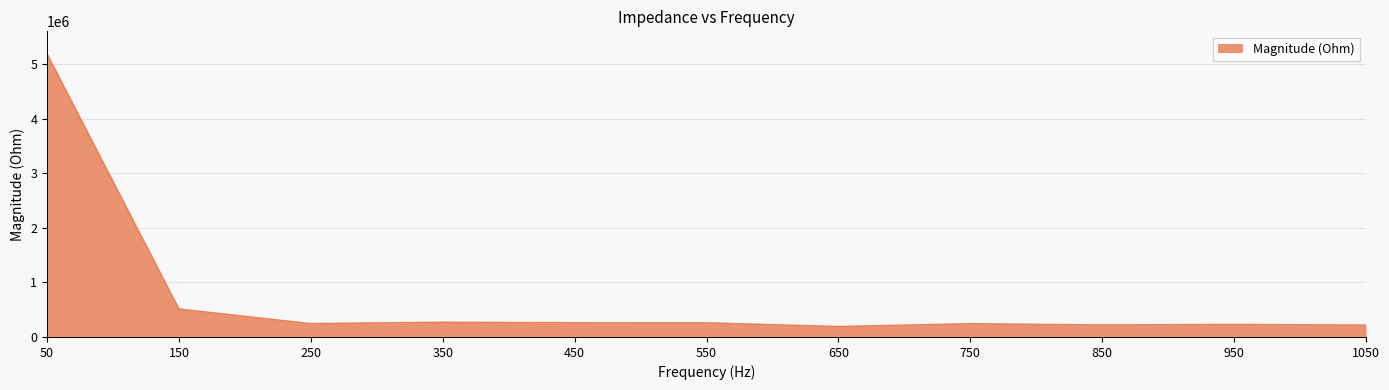

Between 650 and 50, which is larger?

50